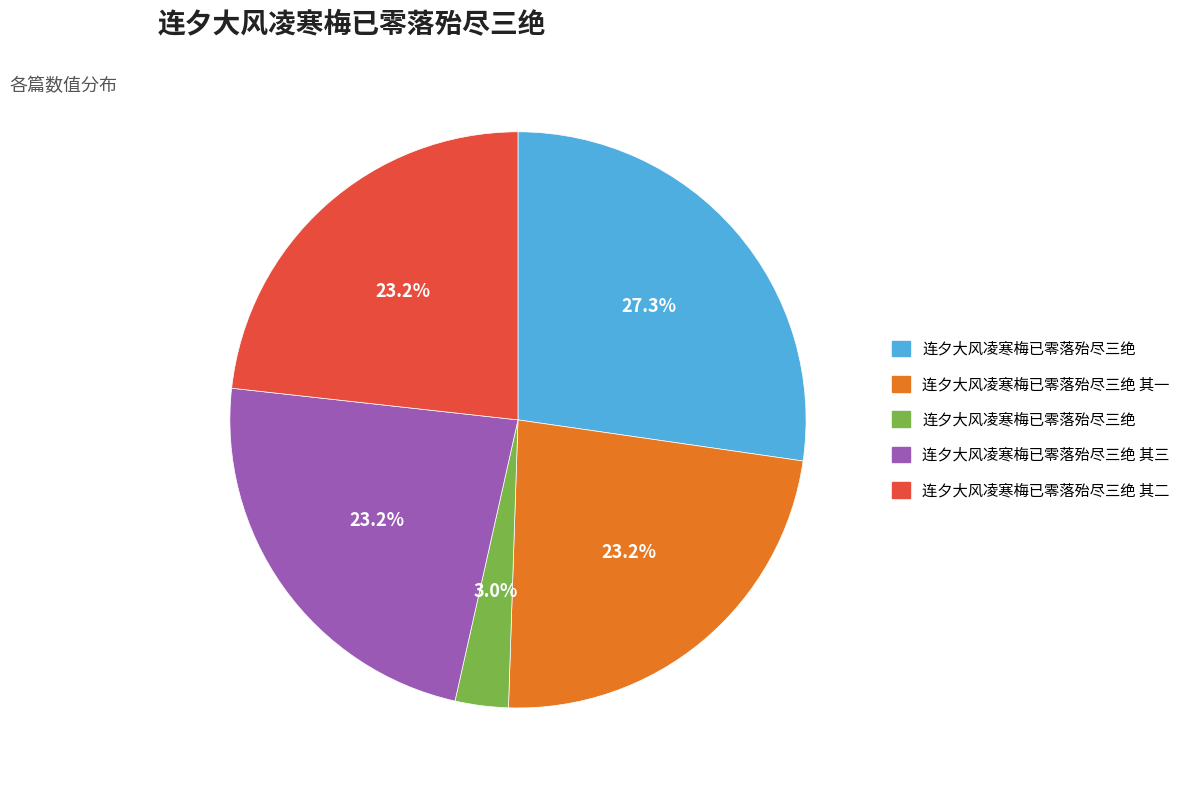

Count the number of slices in the pie.

5